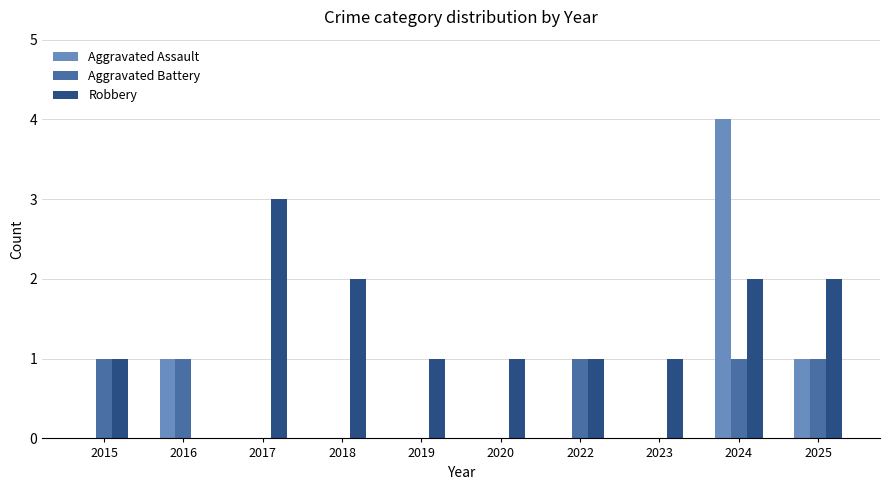

What is the sum of all Aggravated Battery values?

5